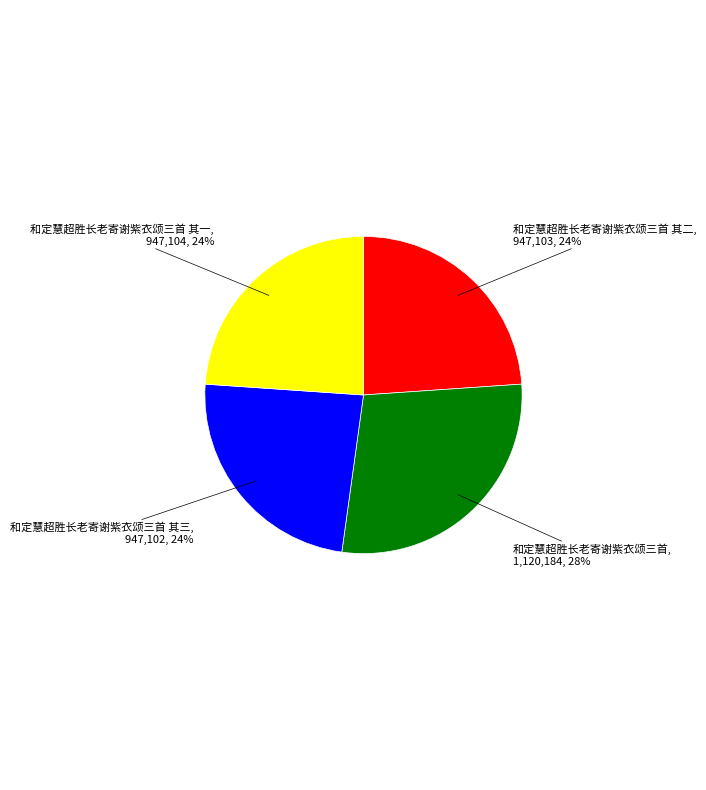

To the nearest percent, what portion does 和定慧超胜长老寄谢紫衣颂三首 其三 represent?

24%